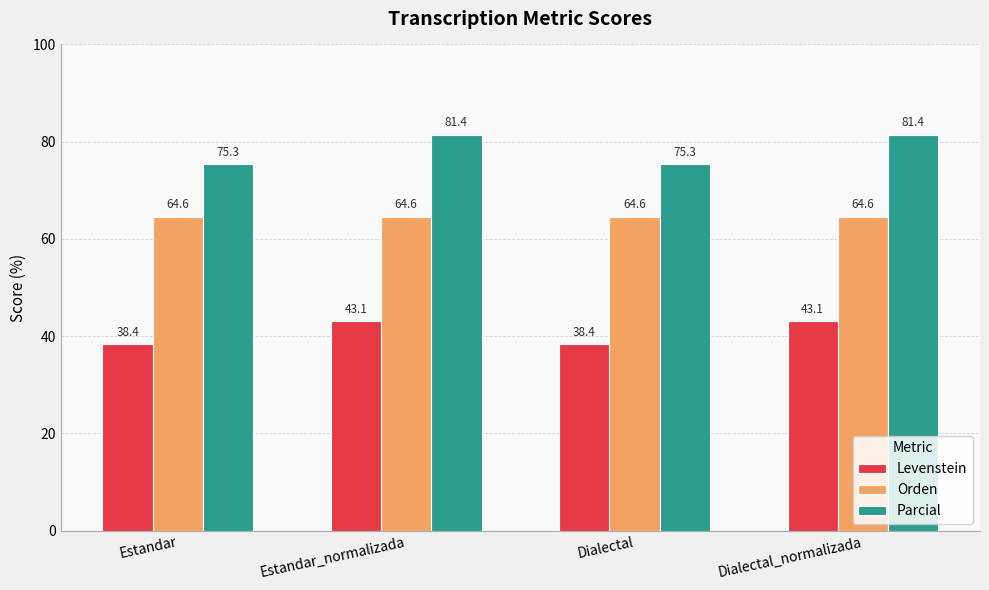

Reading left to right, transcribe all the data shown in this chart.

Levenstein: 38.4	43.1	38.4	43.1
Orden: 64.6	64.6	64.6	64.6
Parcial: 75.3	81.4	75.3	81.4